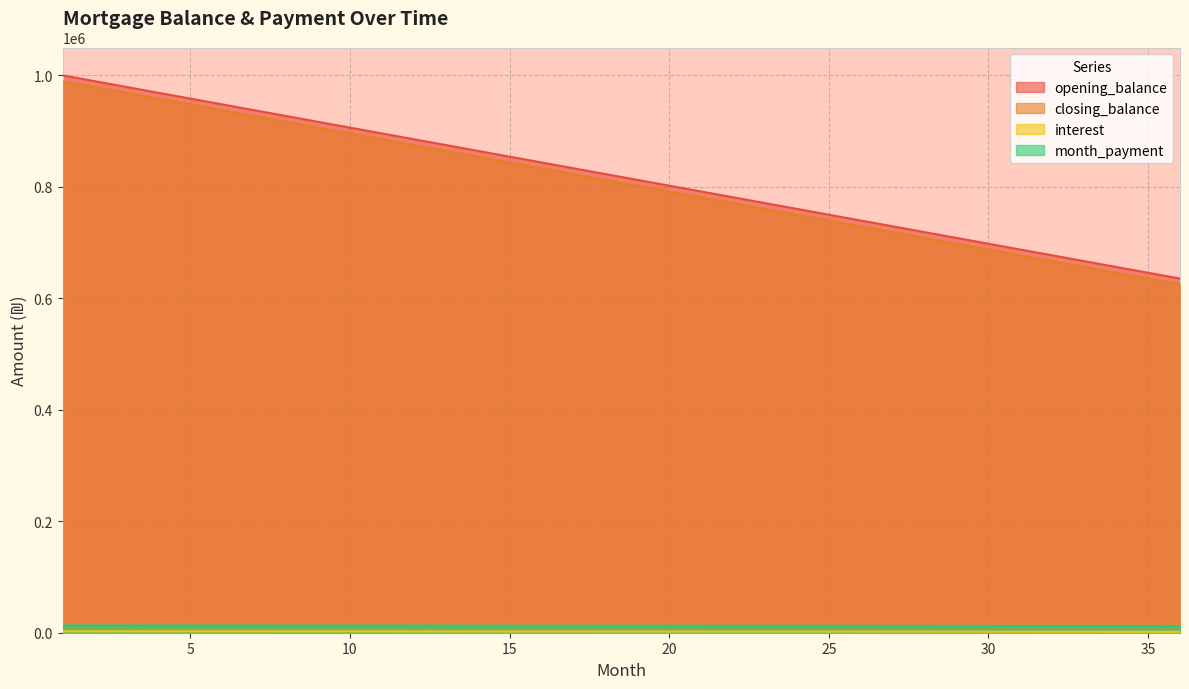

The opening_balance series shows 906250.0 at 10. True or false?

True